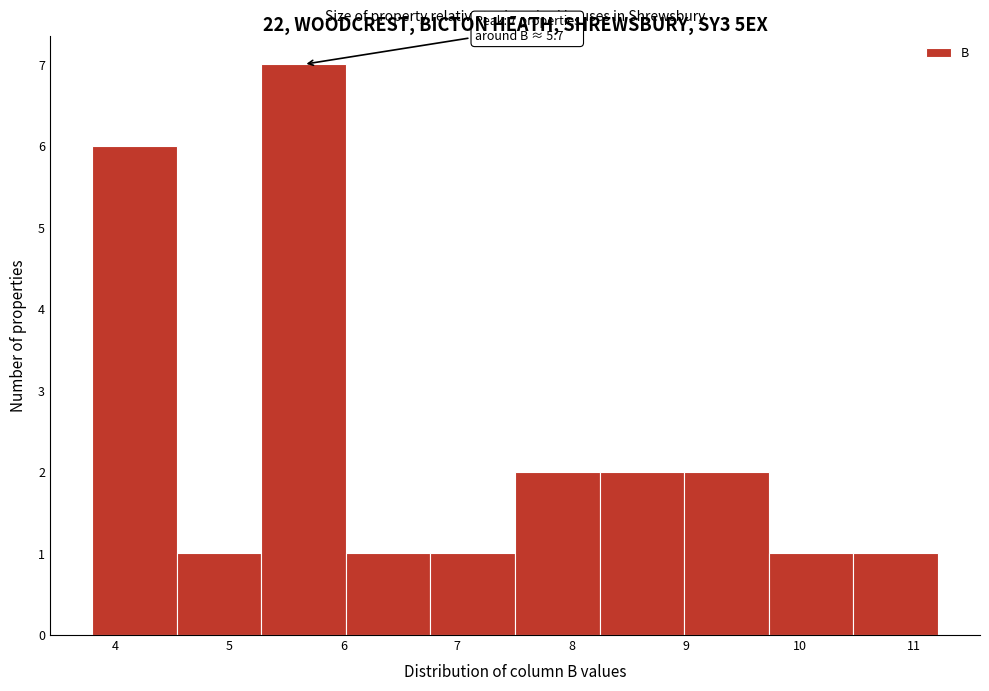

Over which range of the x-axis is the bar tallest?

5.3 to 6.0